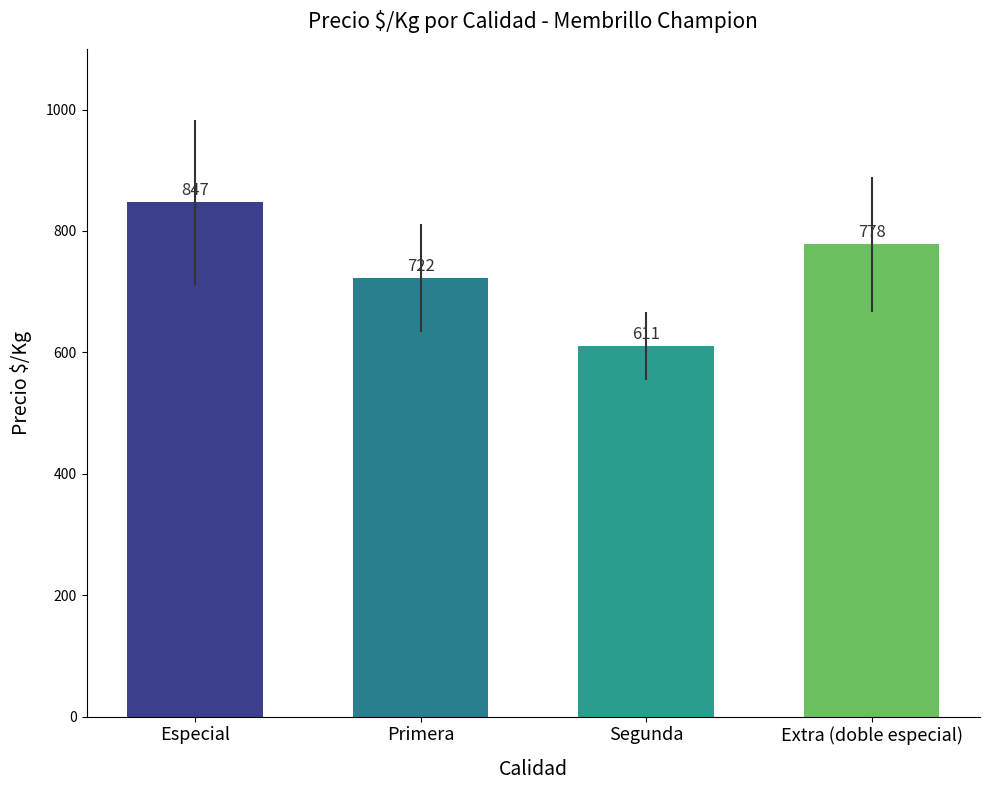

Rank the categories by value from highest to lowest.

Especial, Extra (doble especial), Primera, Segunda